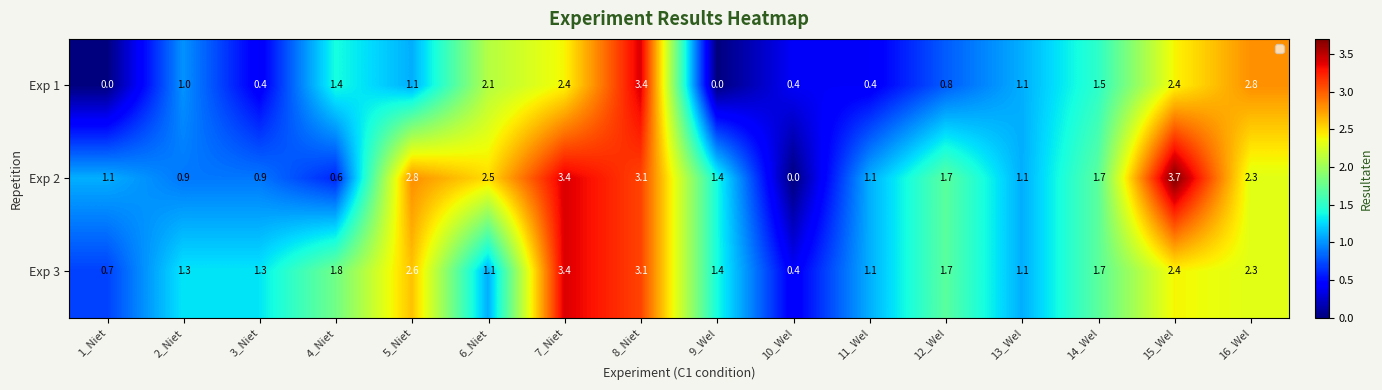

What is the sum of the Exp 1 values at 16_Wel and 8_Niet?

6.2